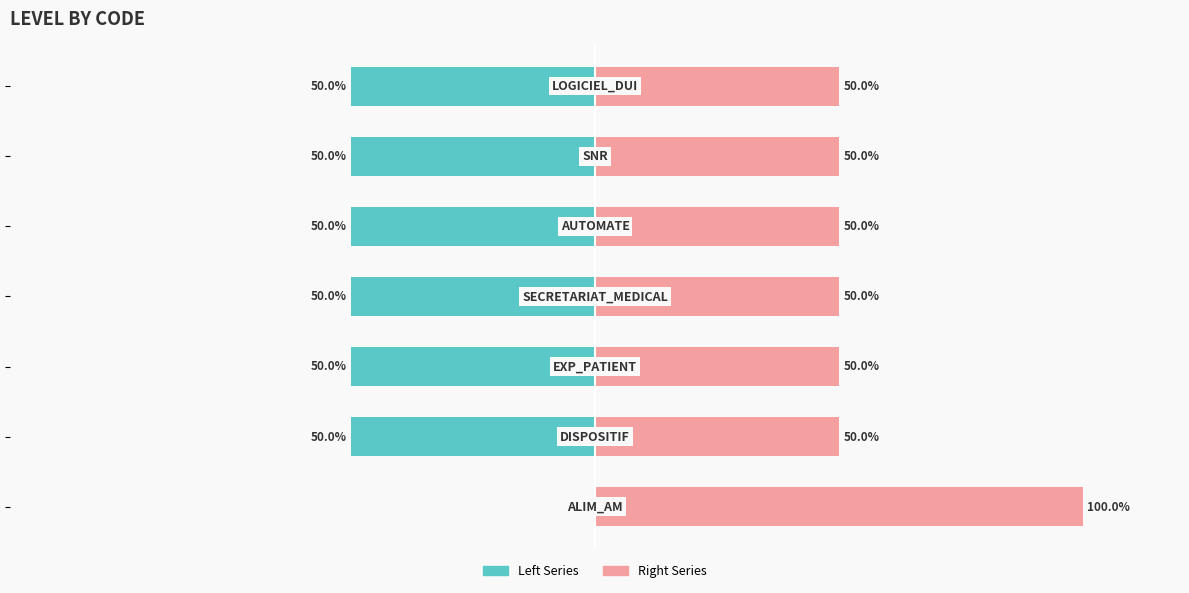

What are all the series names shown in the legend?

Left Series, Right Series